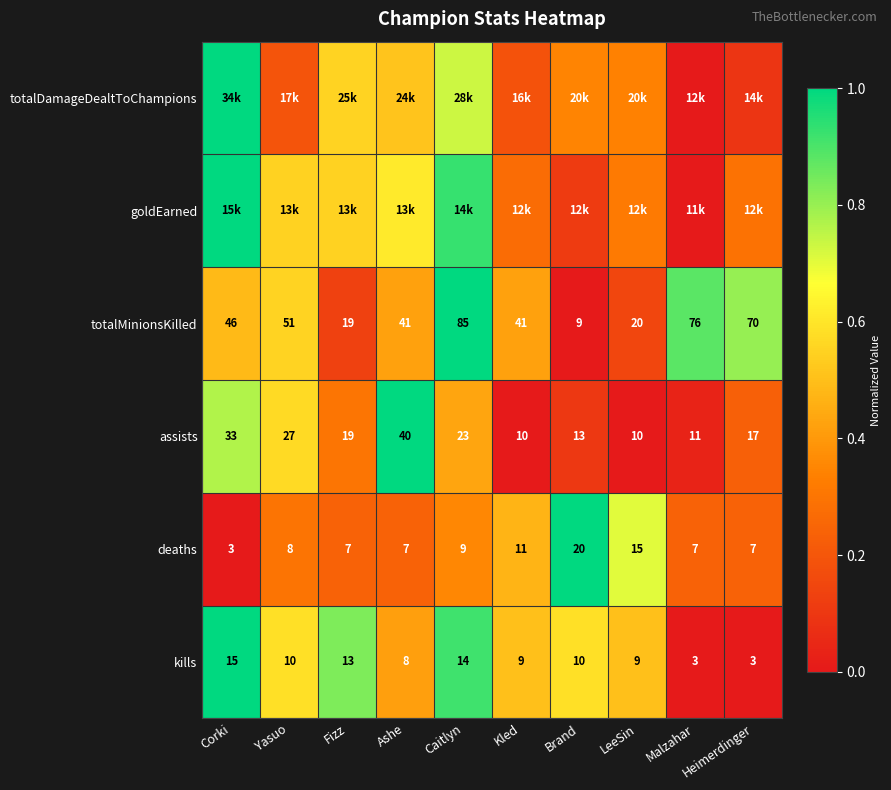

How many categories are shown in the chart?

10